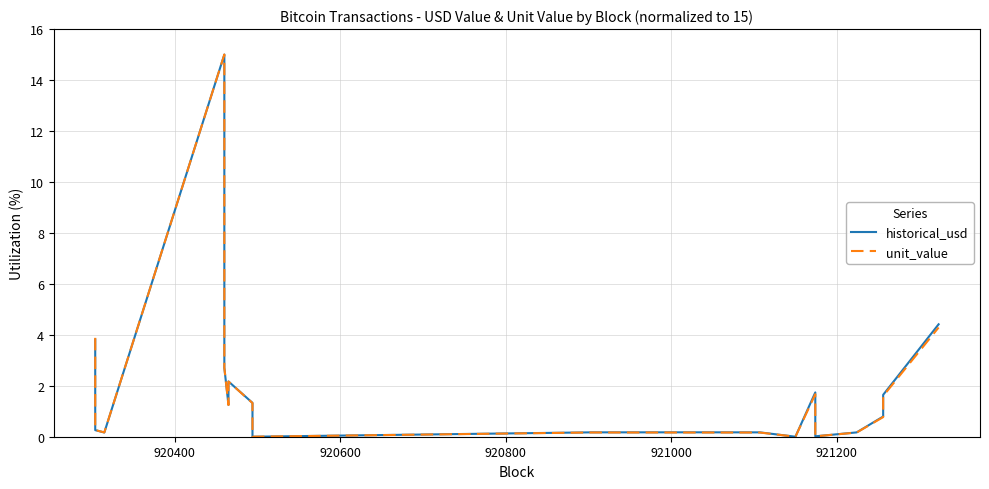

The value of unit_value at 8 is 0.0. True or false?

False